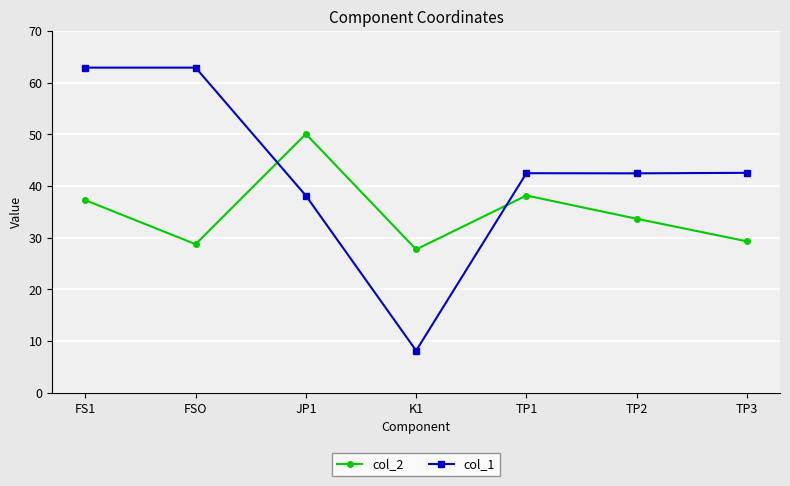

What position from the right is JP1?

5